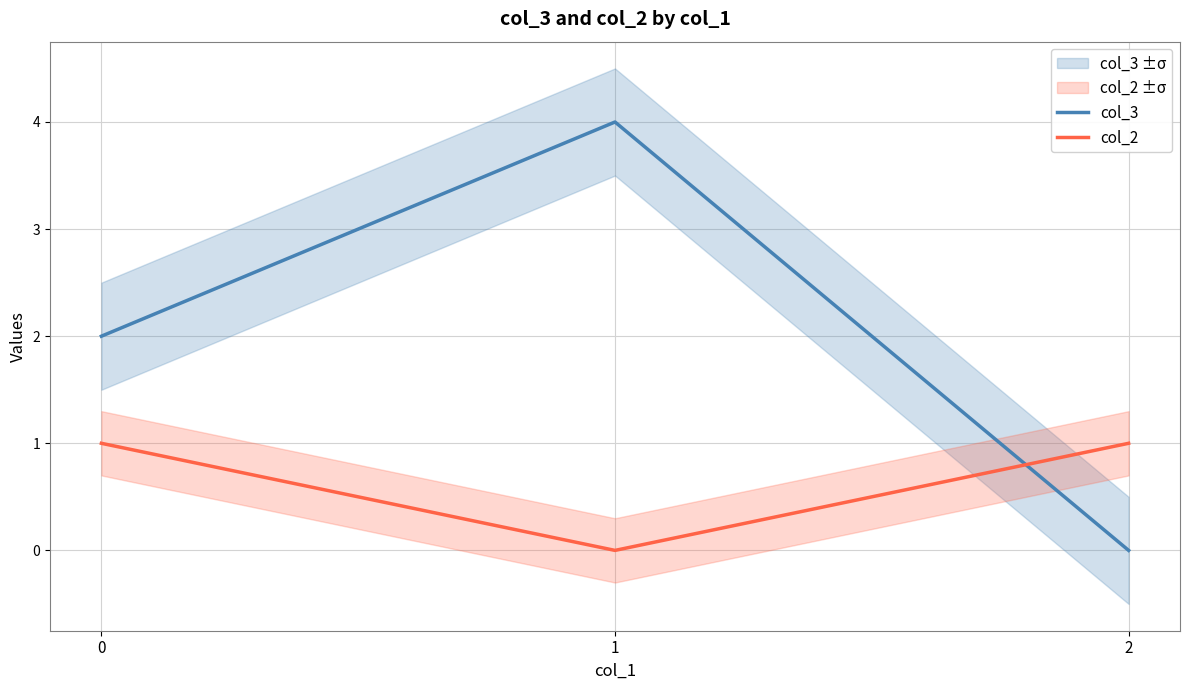

What is the maximum value shown in the chart?

4